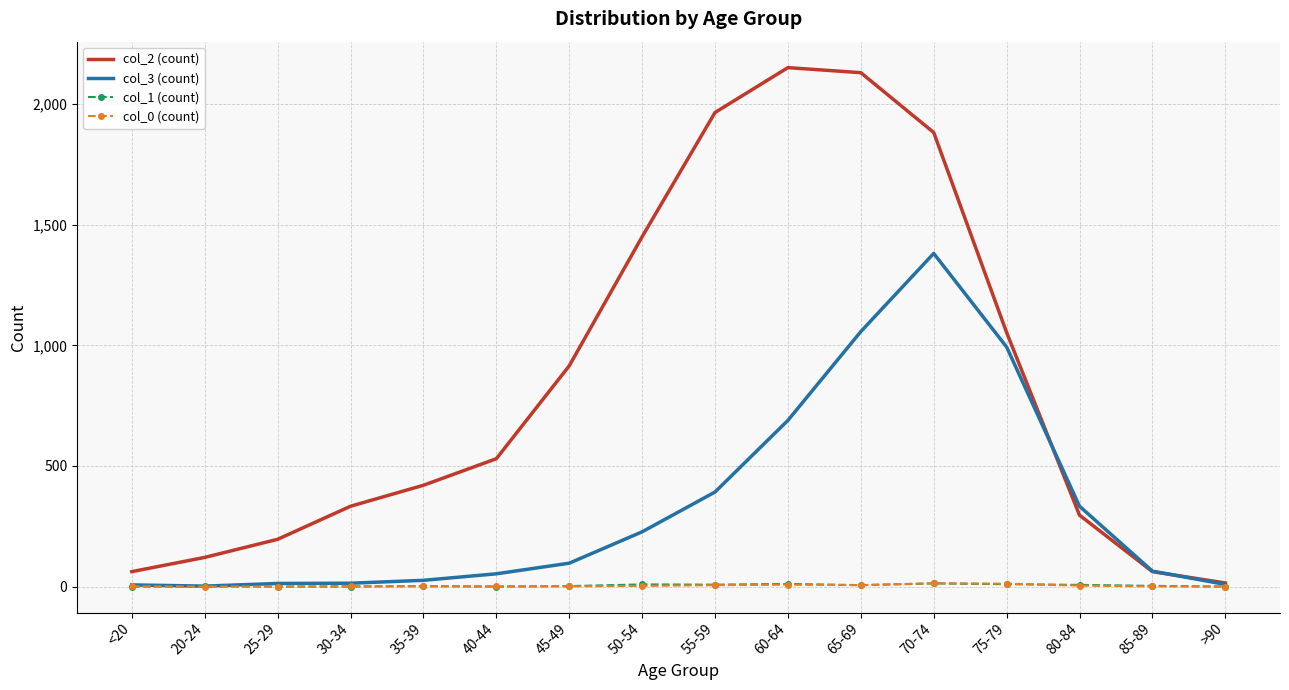

The col_3 (count) series shows 227 at 50-54. True or false?

True